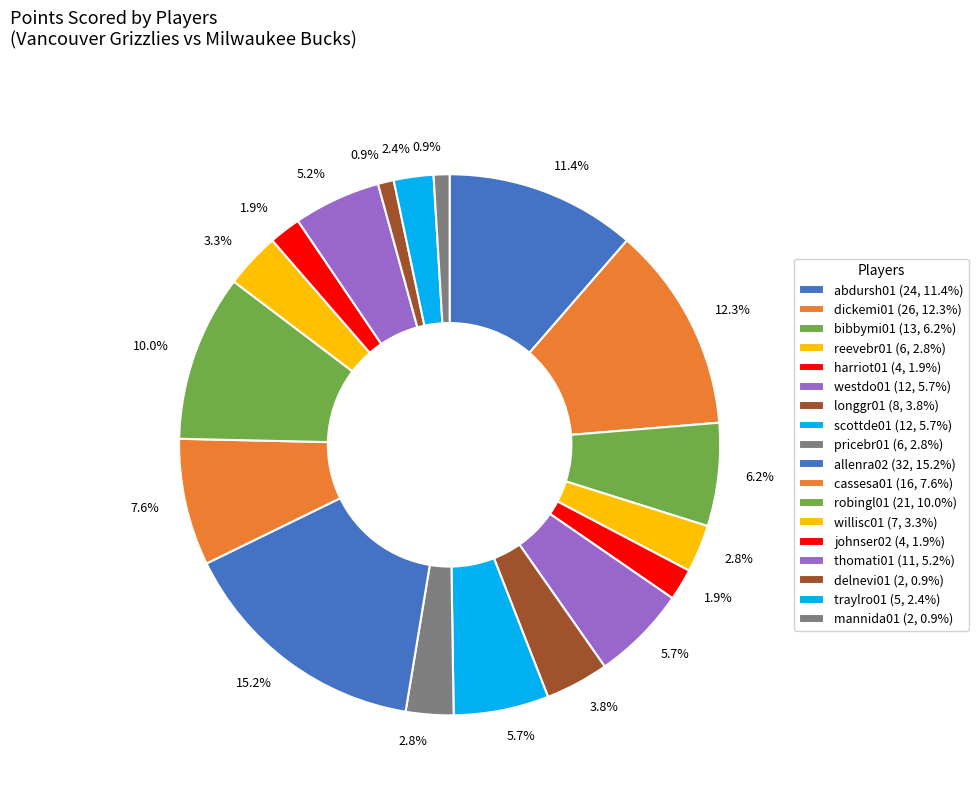

What is the largest slice in the pie chart?

allenra02